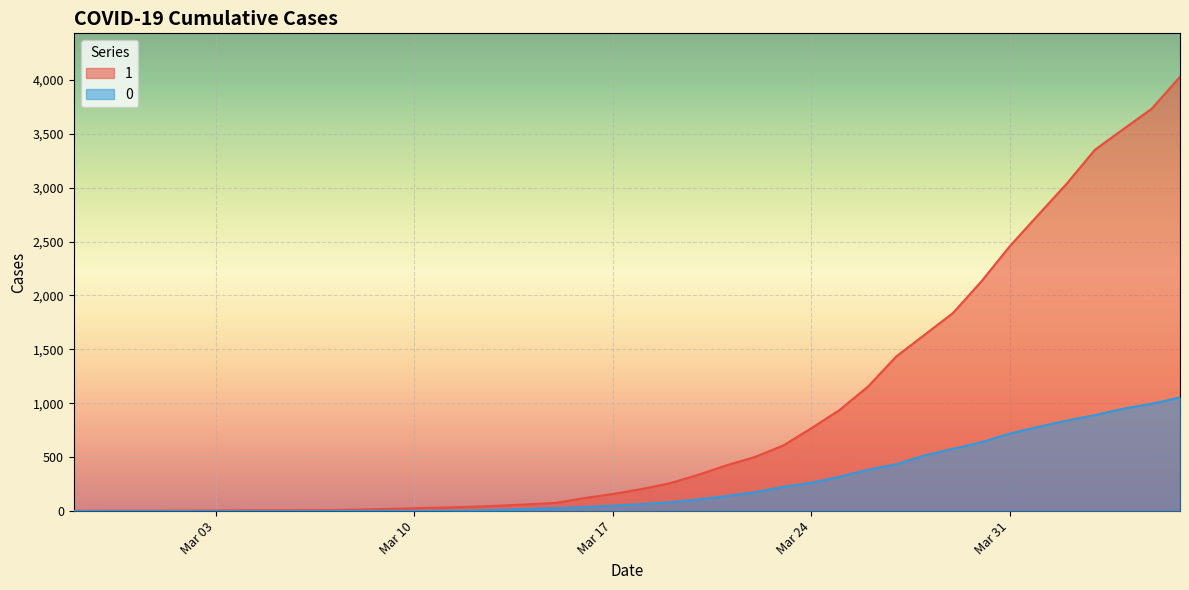

Is the value of 0 at 2020-03-18 greater than the value of 1 at 2020-03-06?

Yes